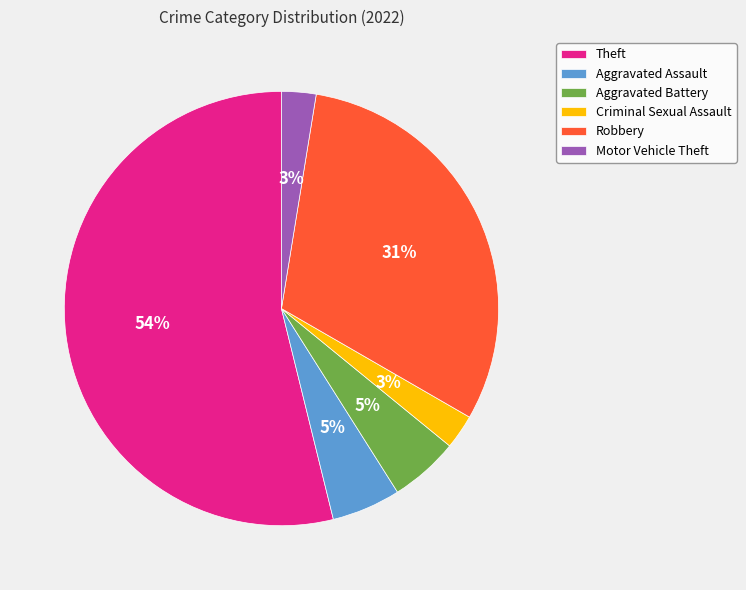

How many segments does this pie chart have?

6